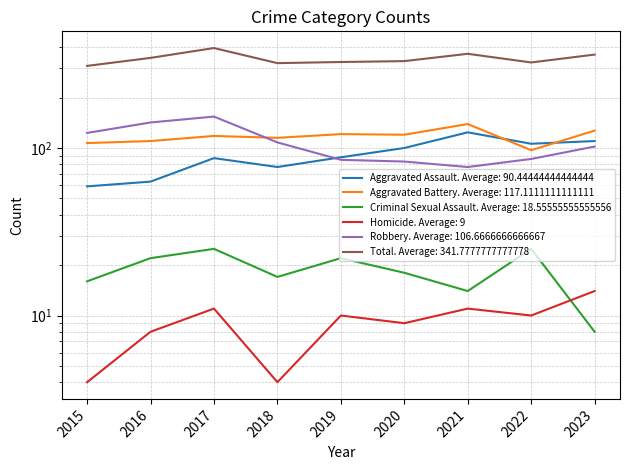

True or false: Robbery and Homicide intersect in this chart.

False